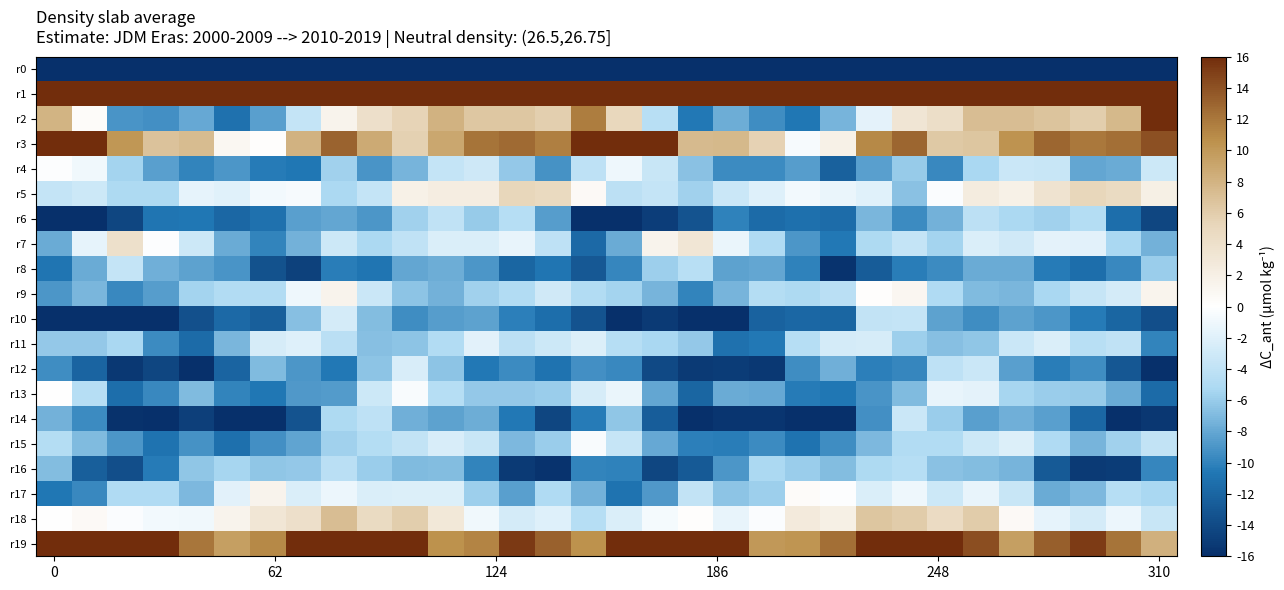

Reading left to right, list all the values displayed in this chart.

r0: -220.0	-195.8	-198.3	-196.6	-190.2	-186.3	-182.0	-179.4	-182.4	-191.2	-187.2	-187.1	-197.4	-208.1	-218.3	-211.0	-196.5	-196.9	-198.9	-194.0	-188.5	-185.4	-180.5	-179.5	-186.7	-190.5	-186.3	-189.9	-202.2	-211.5	-220.6	-232.9
r1: 57.3	44.6	32.8	32.1	34.9	38.5	38.0	37.0	32.1	27.8	33.2	38.2	41.1	43.7	42.2	46.8	47.0	38.3	30.9	33.4	36.0	38.7	36.9	36.4	28.8	30.0	35.1	39.3	41.9	43.9	41.8	46.5
r2: 8.0	0.5	-9.0	-9.3	-7.9	-11.1	-8.4	-3.7	1.4	4.1	5.5	8.0	6.5	6.5	5.9	11.6	5.0	-4.5	-10.6	-7.7	-9.4	-10.7	-7.4	-1.7	3.4	4.2	7.2	7.2	6.6	6.0	7.5	15.9
r3: 22.4	20.4	10.2	6.8	7.3	1.0	0.1	8.1	13.0	8.6	5.7	9.0	12.2	12.7	11.6	16.7	19.1	16.0	7.4	7.6	5.6	-0.6	1.8	11.0	12.9	6.4	6.6	10.5	13.0	11.9	12.5	14.0
r4: -0.1	-1.0	-5.6	-8.4	-9.9	-8.9	-10.5	-10.7	-5.6	-9.0	-7.3	-3.7	-3.1	-6.2	-9.2	-4.1	-1.1	-3.4	-6.6	-9.6	-9.6	-8.6	-12.3	-8.4	-6.0	-9.6	-5.3	-3.3	-3.4	-8.1	-7.8	-3.2
r5: -3.7	-3.2	-5.0	-5.0	-1.6	-1.9	-0.8	-0.6	-5.2	-3.7	1.8	2.4	2.3	5.2	4.8	0.6	-4.2	-3.6	-5.7	-3.3	-2.1	-0.9	-1.3	-1.9	-6.6	-0.3	2.4	1.8	3.6	5.2	4.7	1.9
r6: -20.5	-16.3	-14.4	-10.9	-10.7	-11.8	-11.1	-8.4	-8.1	-8.9	-5.7	-3.9	-6.1	-4.5	-8.6	-19.6	-20.4	-15.0	-13.3	-10.0	-11.6	-11.1	-11.4	-7.2	-9.5	-7.4	-4.2	-5.2	-5.7	-4.7	-11.3	-14.3
r7: -7.8	-1.6	3.9	-0.1	-3.2	-7.9	-9.9	-7.4	-3.2	-5.2	-3.9	-2.3	-2.4	-1.4	-4.0	-11.7	-7.8	1.4	3.1	-1.3	-5.0	-8.9	-10.5	-5.0	-3.7	-5.5	-2.4	-3.0	-1.7	-1.8	-5.3	-7.5
r8: -10.8	-7.9	-3.7	-7.6	-8.3	-9.1	-13.4	-14.7	-10.3	-10.8	-8.1	-7.7	-9.0	-11.9	-10.8	-13.0	-9.8	-5.8	-4.5	-8.3	-8.1	-10.1	-15.7	-12.6	-10.3	-9.6	-7.8	-7.8	-10.4	-11.3	-9.7	-5.9
r9: -9.0	-7.2	-9.7	-8.6	-5.6	-4.8	-4.8	-1.1	1.4	-3.3	-6.4	-7.5	-5.7	-4.9	-2.9	-4.8	-5.5	-7.3	-9.9	-7.3	-4.7	-5.0	-4.3	0.2	1.0	-4.9	-7.0	-7.2	-5.3	-3.5	-2.6	1.4
r10: -18.8	-16.9	-16.7	-18.7	-13.6	-11.6	-12.5	-6.7	-2.7	-6.9	-9.4	-8.5	-8.3	-10.2	-11.3	-13.4	-16.6	-15.2	-17.9	-17.3	-12.2	-11.8	-11.9	-3.8	-3.7	-8.3	-9.5	-8.3	-8.9	-10.4	-11.9	-13.7
r11: -6.2	-6.2	-5.3	-9.5	-11.6	-7.2	-2.6	-2.1	-4.3	-6.7	-6.4	-4.8	-1.8	-4.2	-3.2	-2.2	-4.6	-5.3	-6.2	-11.1	-10.6	-4.5	-2.7	-2.6	-5.8	-6.7	-6.4	-3.3	-2.3	-4.4	-4.0	-9.9
r12: -9.4	-12.1	-15.3	-14.3	-15.9	-12.1	-7.0	-9.0	-10.5	-6.5	-2.4	-6.4	-10.5	-9.5	-10.9	-9.3	-9.7	-14.0	-15.1	-15.0	-15.3	-9.5	-7.6	-10.2	-9.9	-4.0	-3.3	-8.5	-10.3	-9.4	-13.1	-16.1
r13: 0.0	-4.6	-11.3	-9.7	-6.9	-10.0	-10.7	-8.8	-8.7	-3.2	-0.4	-4.6	-6.2	-6.1	-6.0	-2.6	-1.3	-8.1	-12.0	-7.9	-8.0	-10.4	-10.7	-9.0	-7.0	-1.4	-1.7	-5.5	-6.0	-6.1	-7.8	-11.5
r14: -7.4	-9.5	-15.8	-16.4	-14.8	-17.7	-18.9	-13.3	-5.0	-4.0	-7.6	-8.3	-7.7	-10.6	-14.3	-10.4	-6.4	-12.6	-16.5	-15.6	-15.6	-18.4	-18.8	-9.3	-3.3	-5.9	-8.4	-7.5	-8.5	-11.8	-16.6	-15.4
r15: -4.6	-7.0	-8.9	-10.9	-9.2	-11.1	-9.3	-8.1	-5.7	-4.7	-3.8	-2.5	-3.4	-7.1	-6.0	-0.5	-3.5	-8.0	-10.1	-10.3	-9.5	-10.9	-9.5	-7.1	-4.8	-4.8	-3.2	-2.2	-5.0	-7.3	-5.7	-3.9
r16: -6.8	-12.5	-13.7	-10.5	-6.3	-5.5	-6.3	-6.2	-4.3	-5.9	-6.9	-6.8	-10.0	-15.2	-15.7	-9.9	-10.1	-14.3	-12.8	-9.0	-5.1	-5.9	-6.8	-5.1	-4.5	-6.6	-6.9	-7.3	-12.8	-15.2	-15.1	-9.8
r17: -10.7	-9.6	-5.0	-4.9	-7.1	-1.8	1.4	-2.3	-1.1	-2.3	-2.2	-2.2	-5.8	-8.5	-4.9	-7.4	-10.9	-8.8	-3.8	-6.4	-5.8	0.5	-0.2	-2.3	-1.1	-3.2	-1.4	-3.5	-7.8	-7.0	-4.5	-5.3
r18: 0.1	0.7	-0.3	-0.8	-1.0	1.4	3.1	4.1	7.2	4.6	6.0	2.9	-0.9	-2.6	-2.1	-4.6	-2.4	-0.7	0.2	-1.4	-0.3	2.7	2.0	6.6	6.0	4.5	6.1	0.7	-1.6	-2.7	-1.2	-3.4
r19: 16.8	20.2	20.6	19.5	12.1	9.6	11.1	17.9	19.3	16.9	16.0	10.6	11.3	15.3	13.2	10.6	16.5	19.5	21.3	16.9	10.1	10.3	12.5	19.7	18.2	16.7	14.2	9.6	13.4	15.2	12.2	8.1